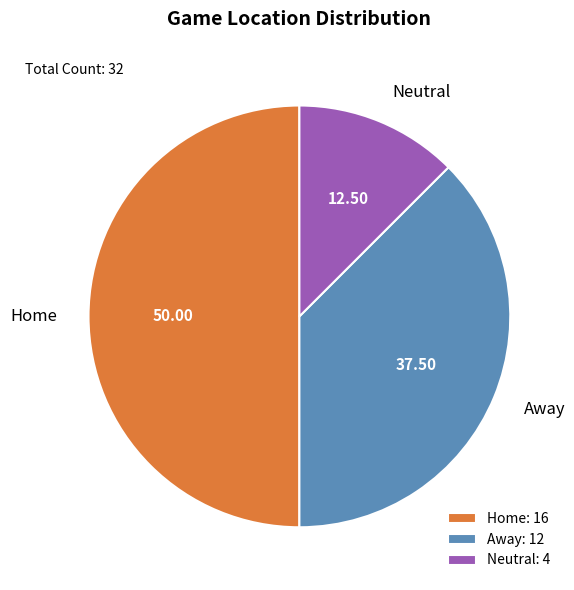

Which category has the biggest portion of the pie?

Home